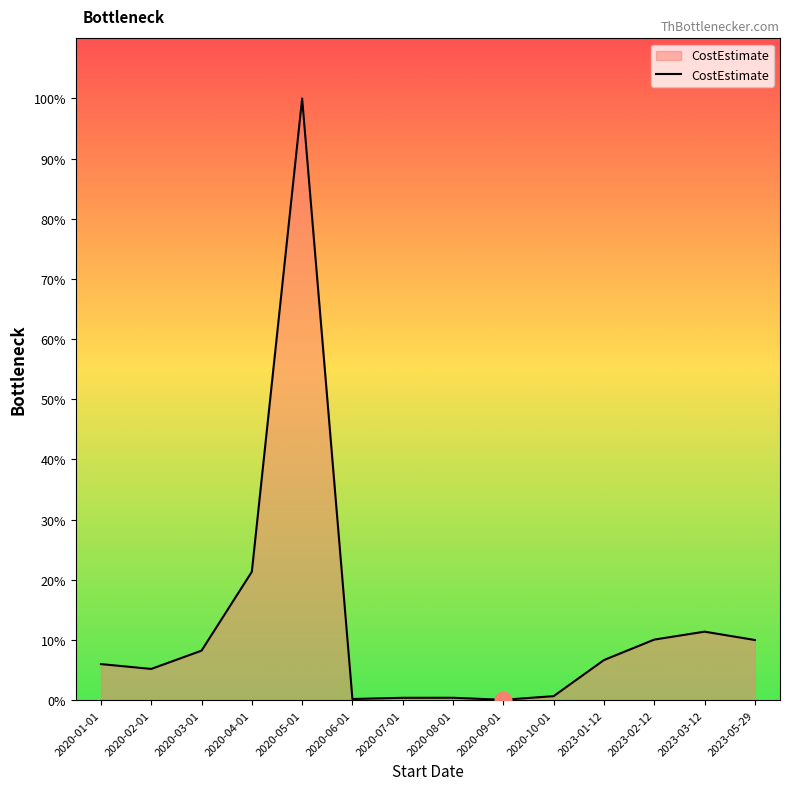

List the labels in order of value, smallest first.

2020-09-01, 2020-06-01, 2020-07-01, 2020-08-01, 2020-10-01, 2020-02-01, 2020-01-01, 2023-01-12, 2020-03-01, 2023-05-29, 2023-02-12, 2023-03-12, 2020-04-01, 2020-05-01